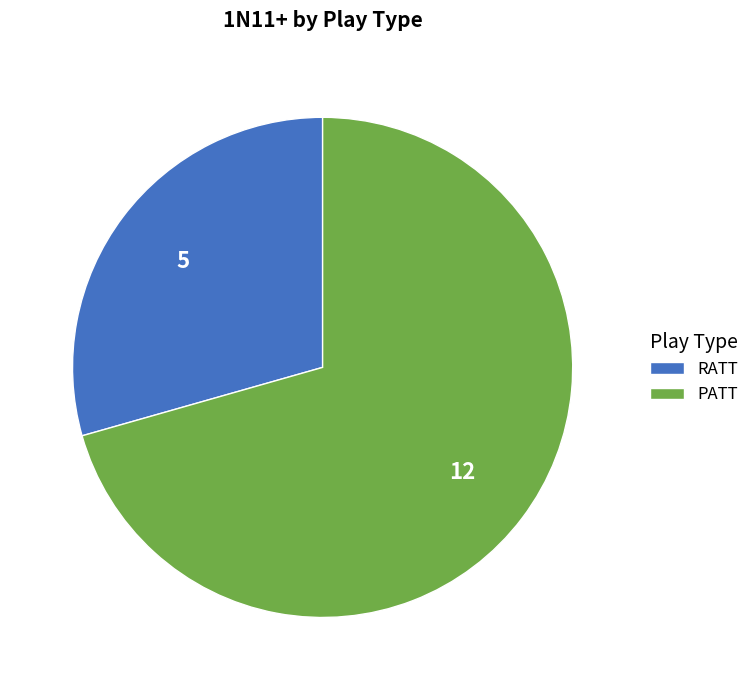

Does RATT represent more than half of the total?

No